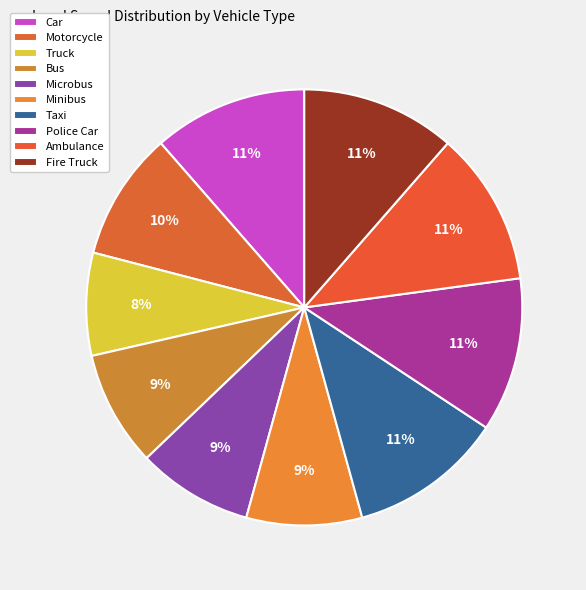

What is the change in value from Motorcycle to Taxi?

+20